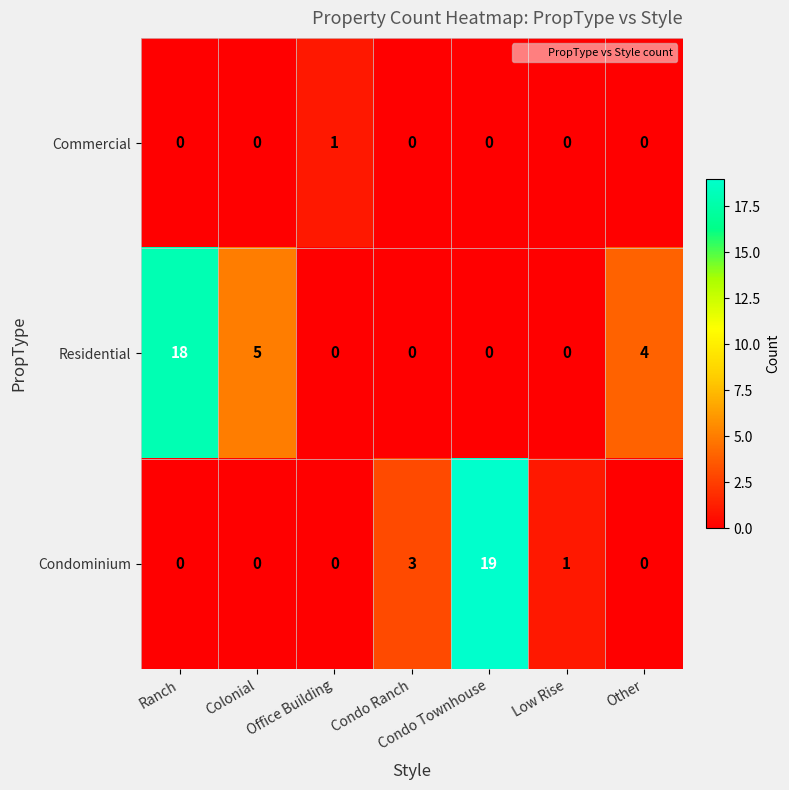

At which label is Condominium closest to 9?

Condo Ranch